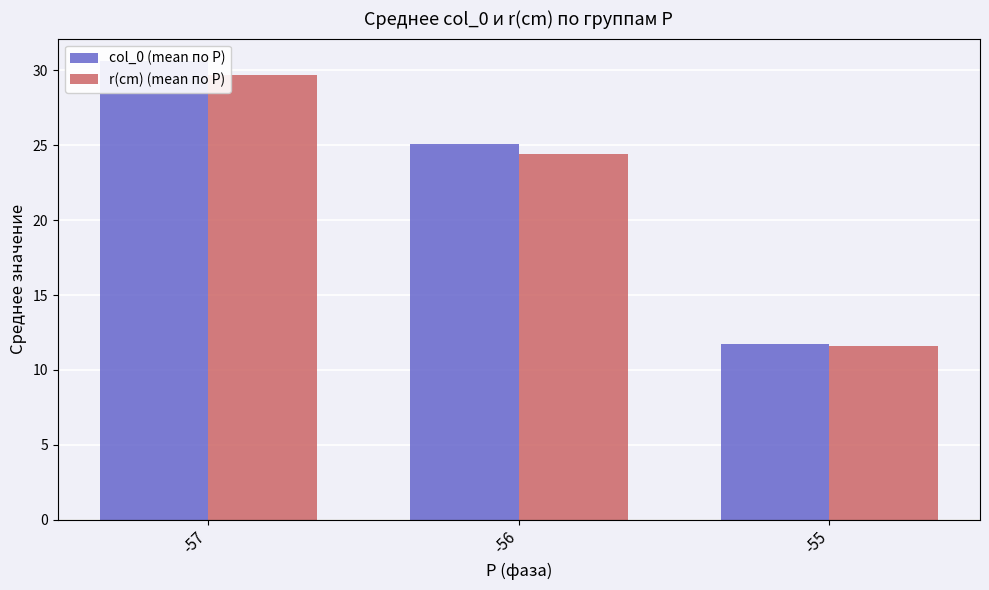

Reading right to left, list all the values displayed in this chart.

col_0 (mean по P): -55=11.7	-56=25.1	-57=30.6
r(cm) (mean по P): -55=11.6	-56=24.4	-57=29.7